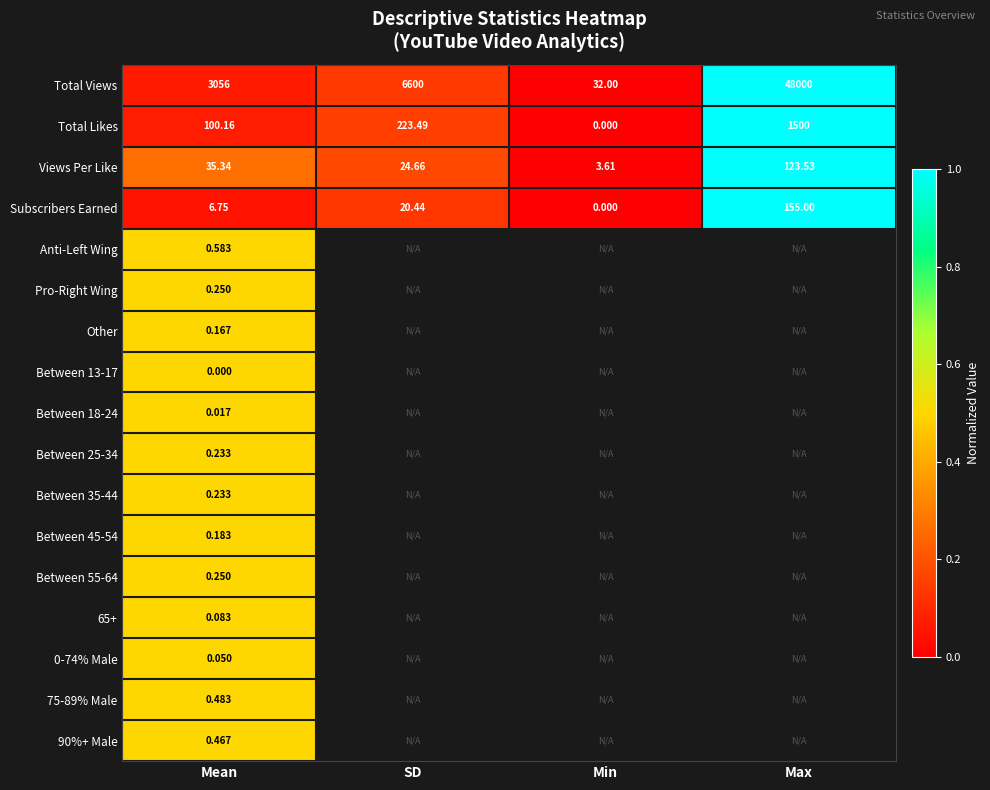

Is the value of Total Likes at SD greater than the value of Between 25-34 at Mean?

Yes